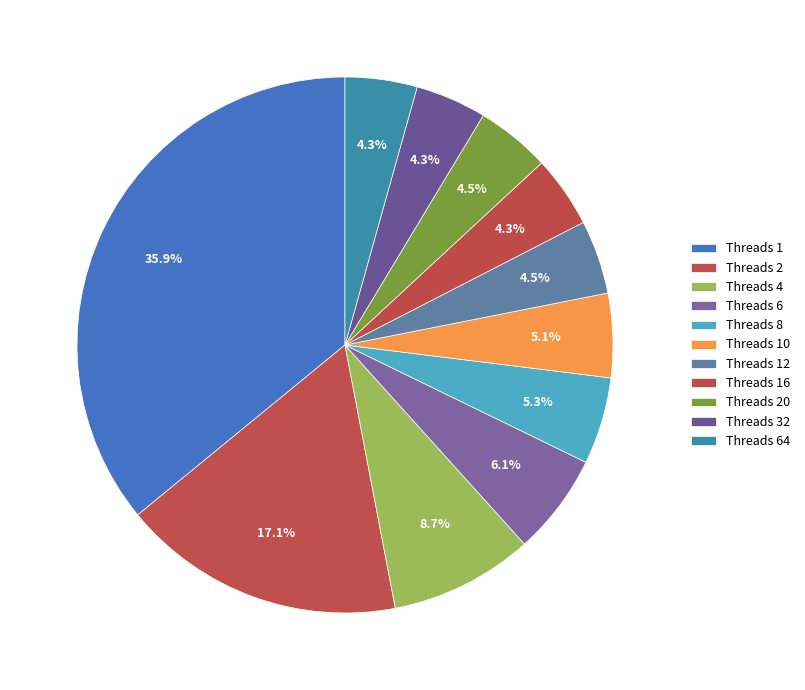

How many slices are in this pie chart?

11